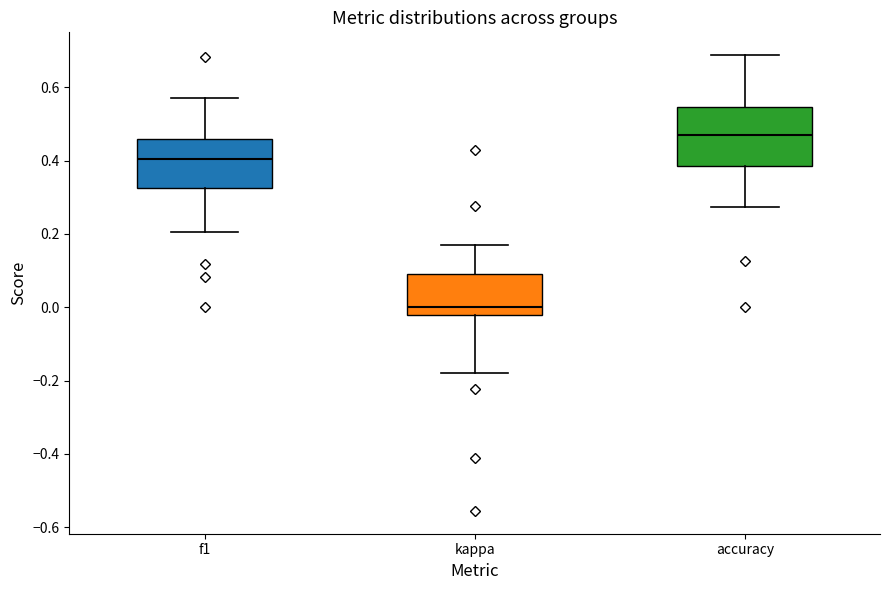

Which box's median line is the highest?

accuracy